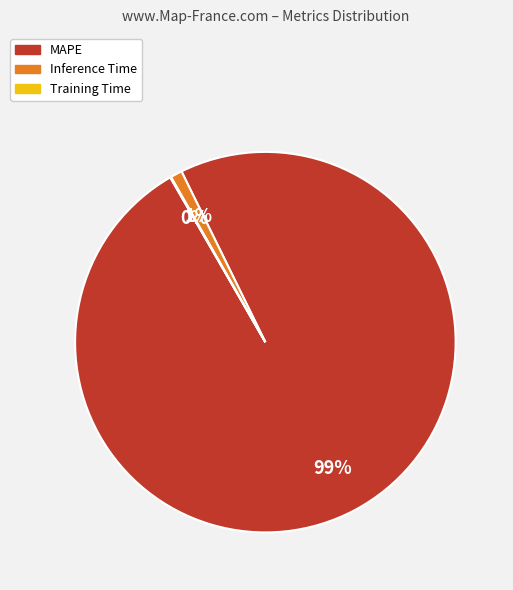

Approximately how many times larger is the value at MAPE compared to Inference Time?

99.0